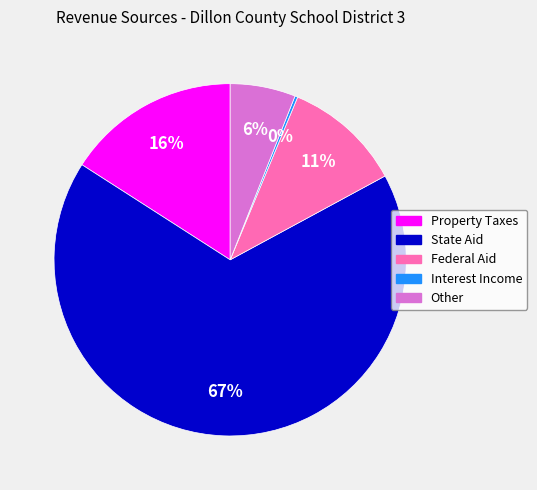

Is the sum of Other and State Aid greater than half?

Yes